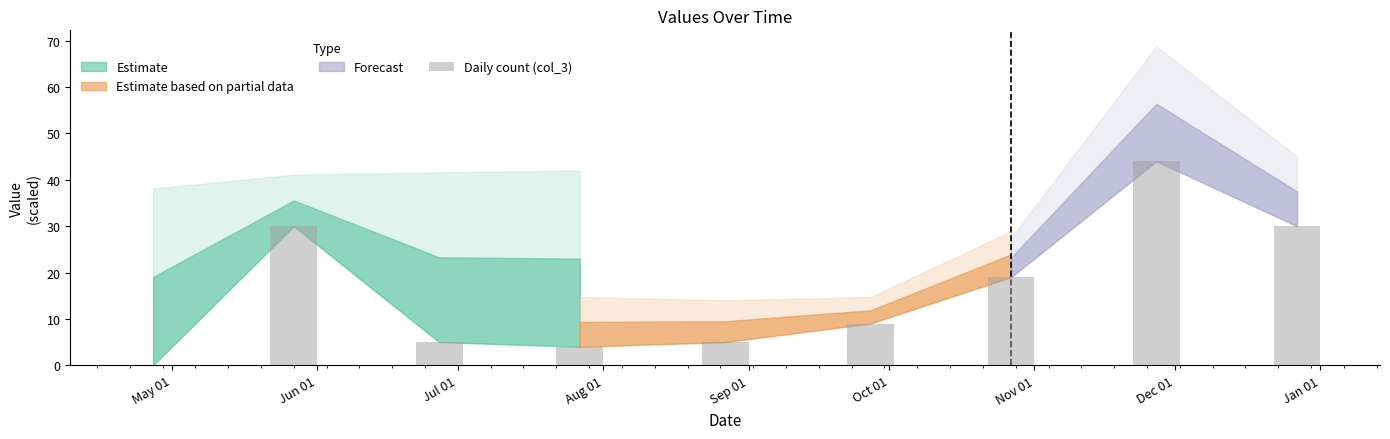

Which category has the highest value across all series?

Dec 01